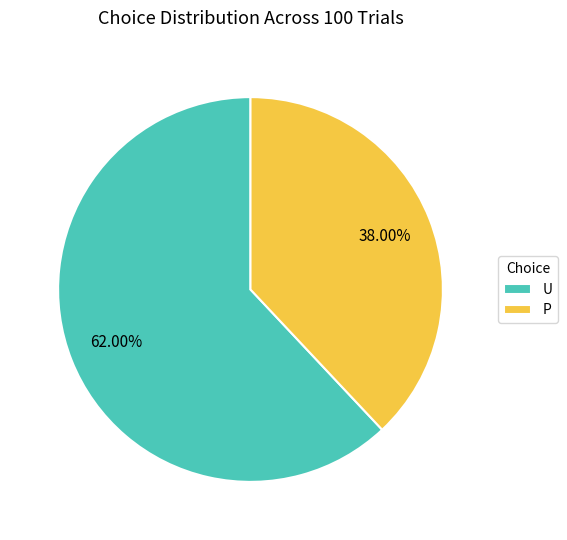

The P slice represents 27% of the pie. True or false?

False